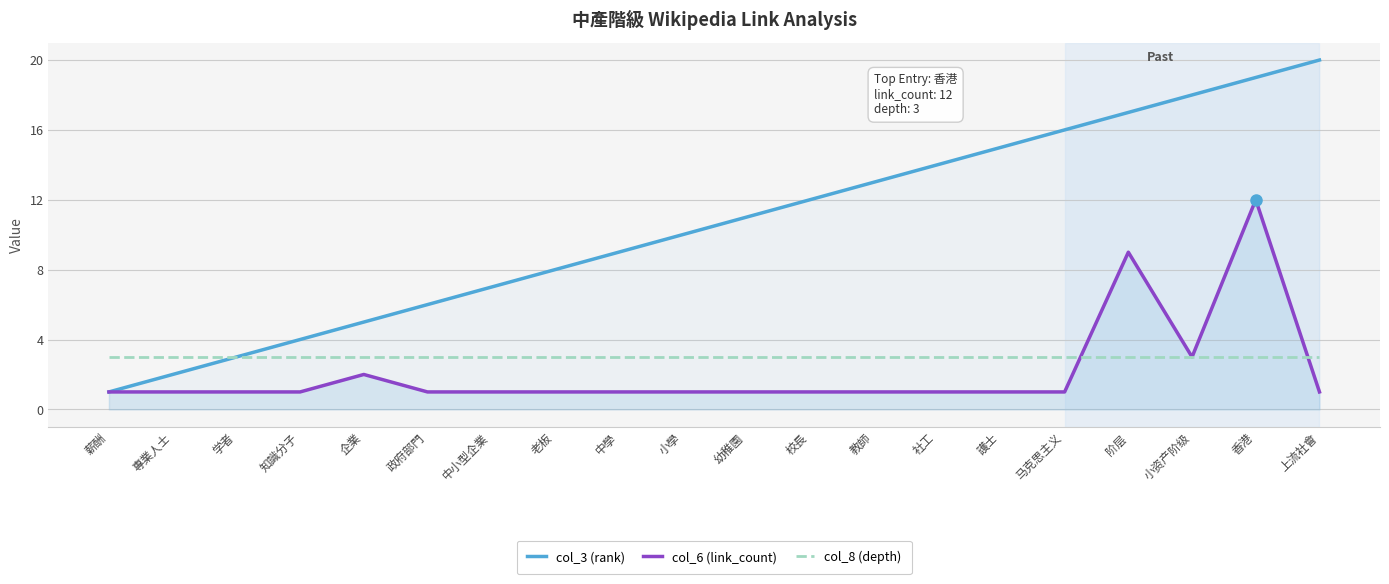

Rank the series by their maximum value, from lowest to highest.

col_8 (depth), col_6 (link_count), col_3 (rank)